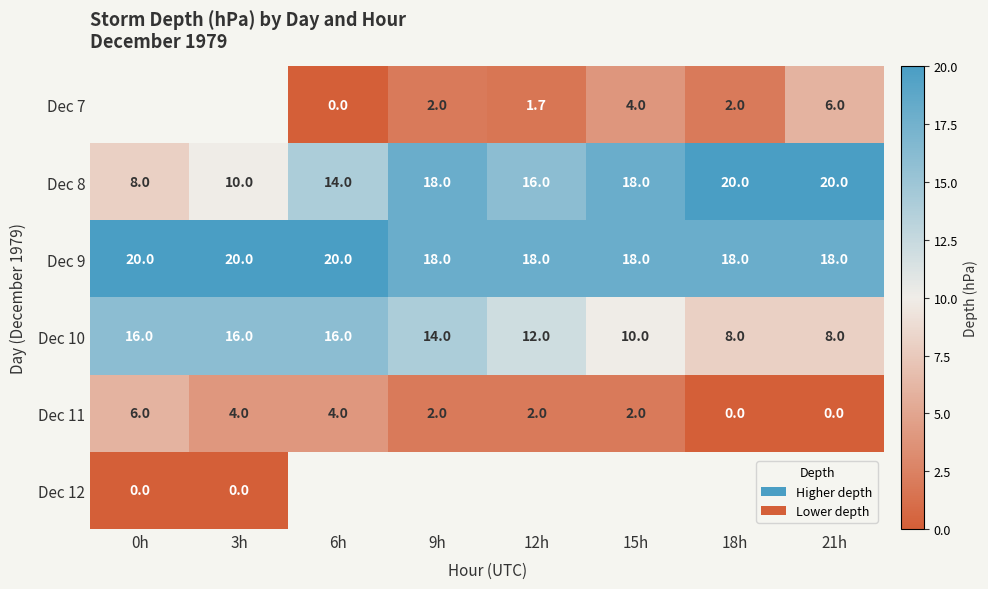

What is the difference between the maximum and minimum values in the Dec 8 series?

12.0